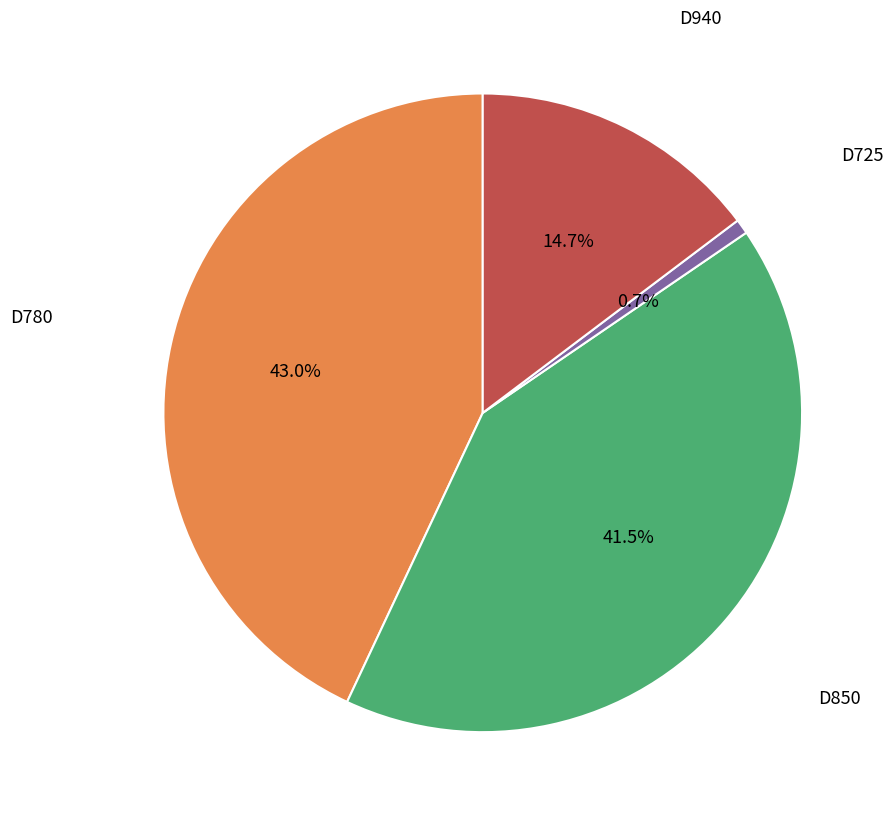

To the nearest percent, what is the average slice percentage?

25%